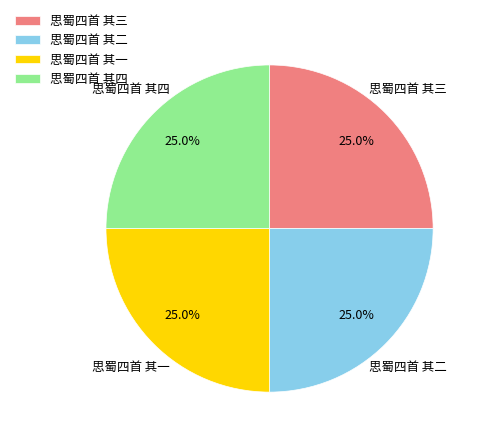

Approximately how many times larger is the value at 思蜀四首 其一 compared to 思蜀四首 其四?

1.0